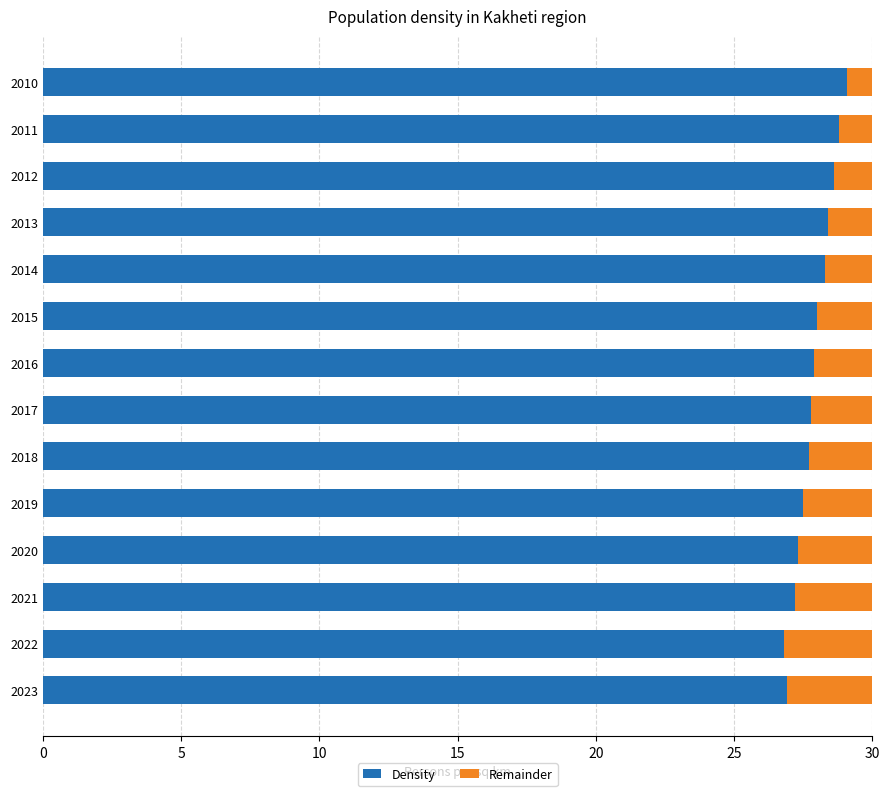

The value of Density at 2019 is 6.5. True or false?

False